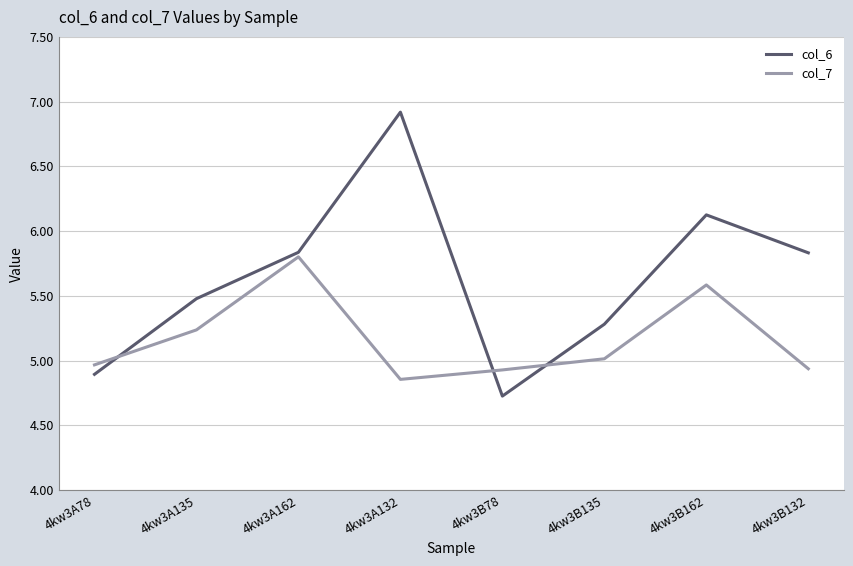

How many distinct data groups are displayed?

2